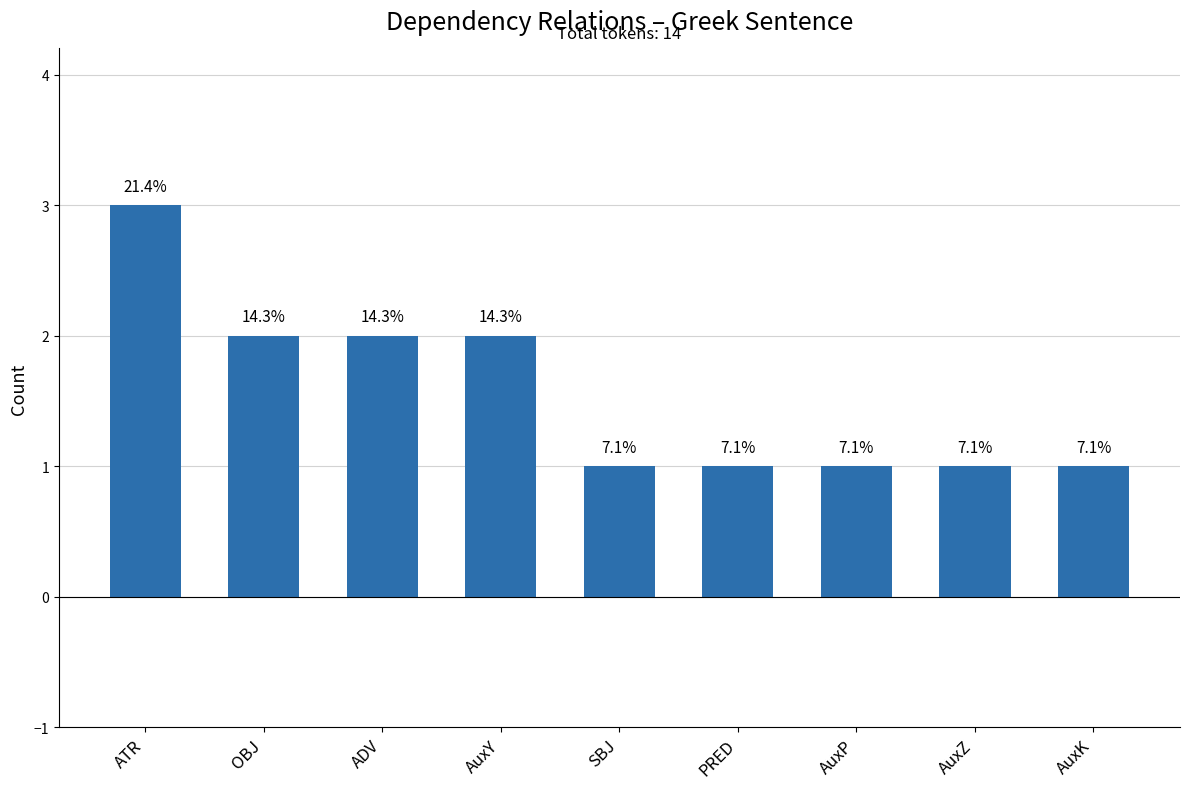

List the labels in order of value, largest first.

ATR, OBJ, ADV, AuxY, SBJ, PRED, AuxP, AuxZ, AuxK